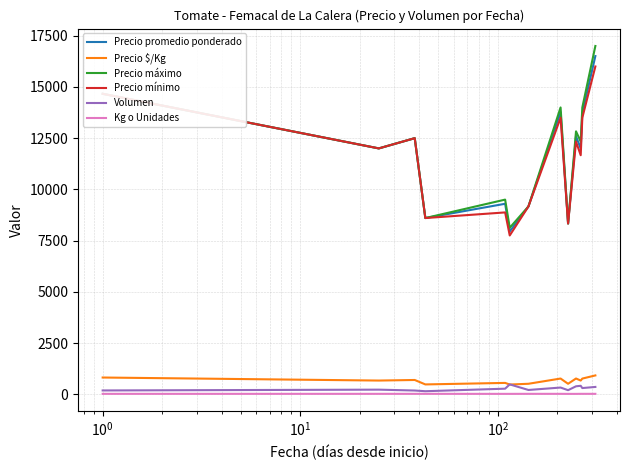

True or false: Precio mínimo and Volumen cross at least once.

False